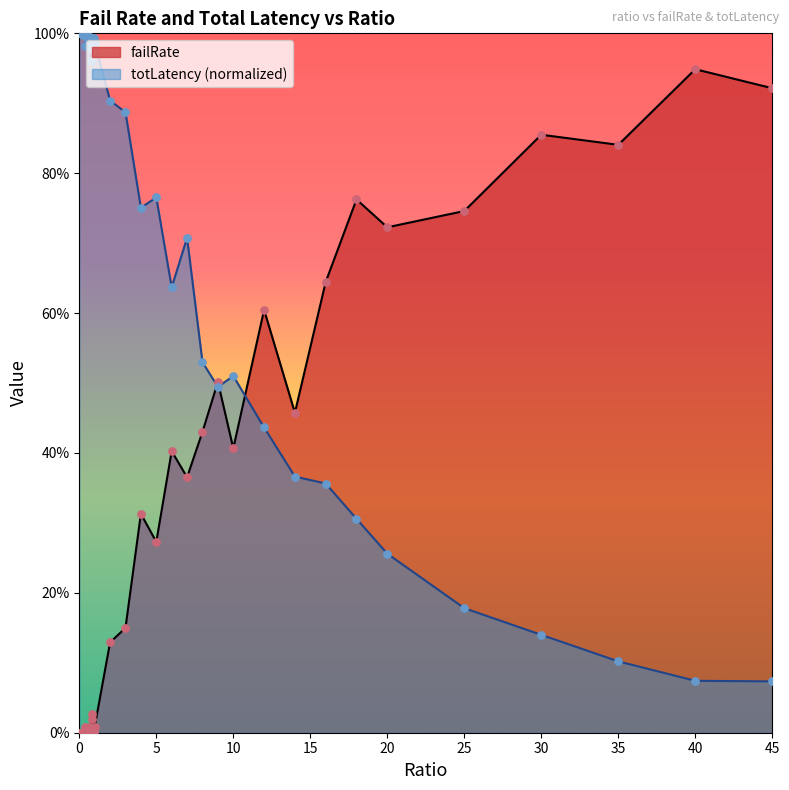

At which category is the sum across all series the highest?

7